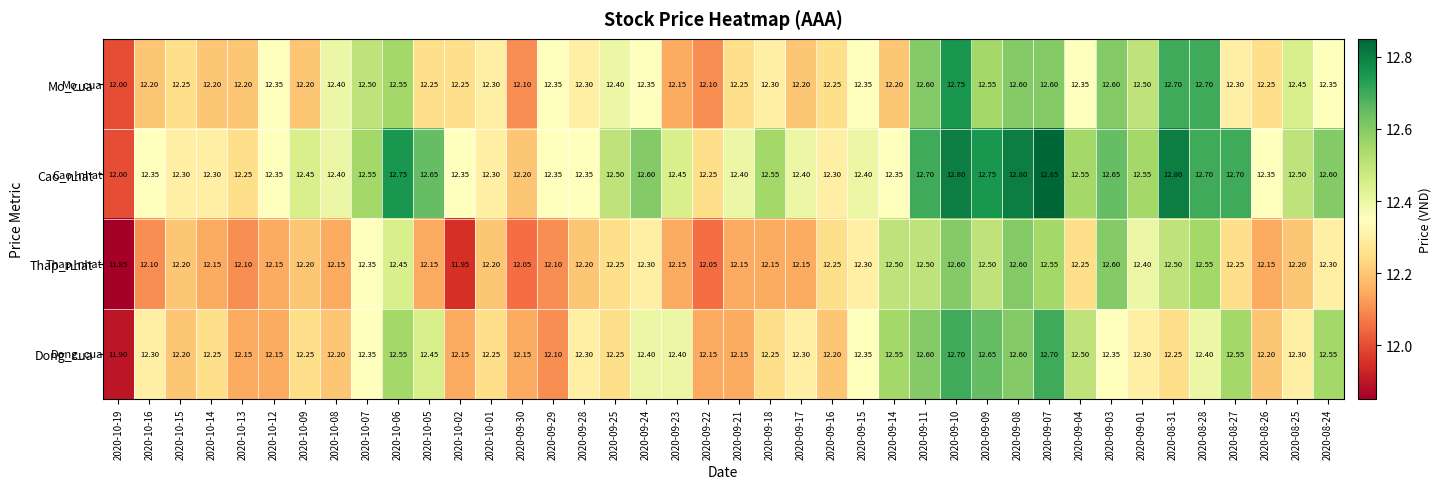

Which series has the largest total across all categories?

Cao_nhat